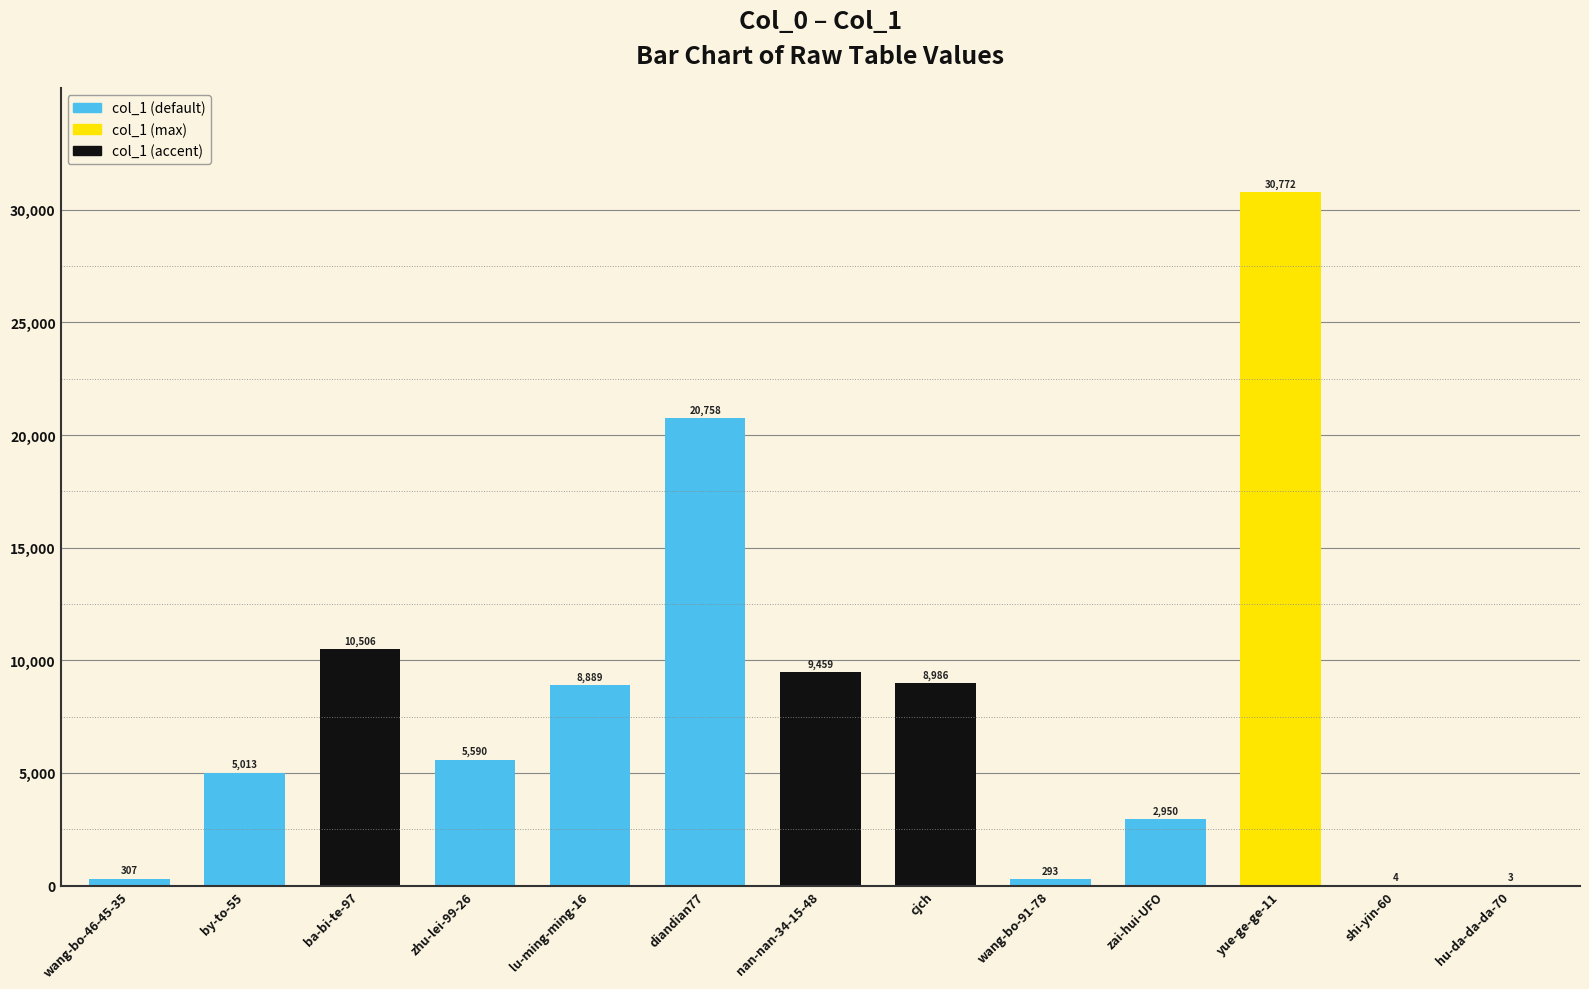

True or false: the data shows 15323 at yue-ge-ge-11.

False